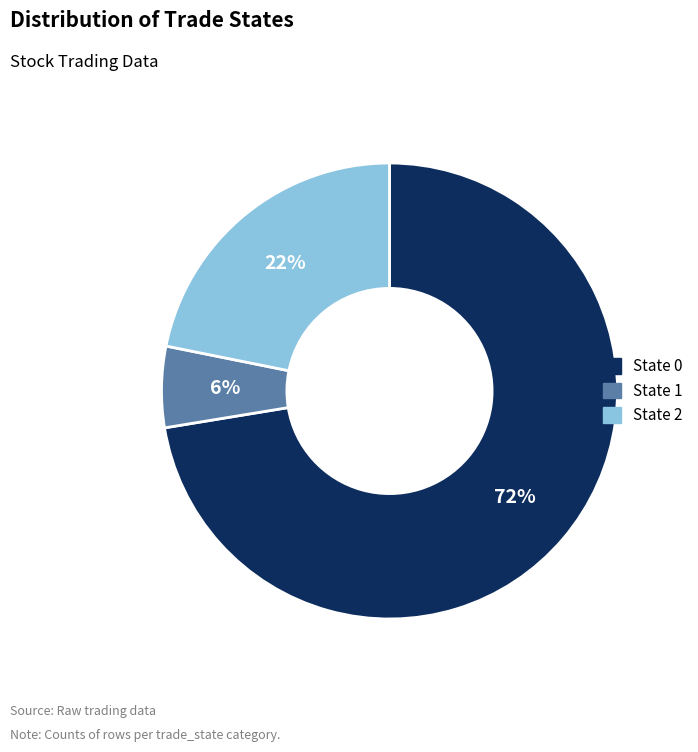

To the nearest percent, what is the combined percentage of State 0 and State 1?

78%